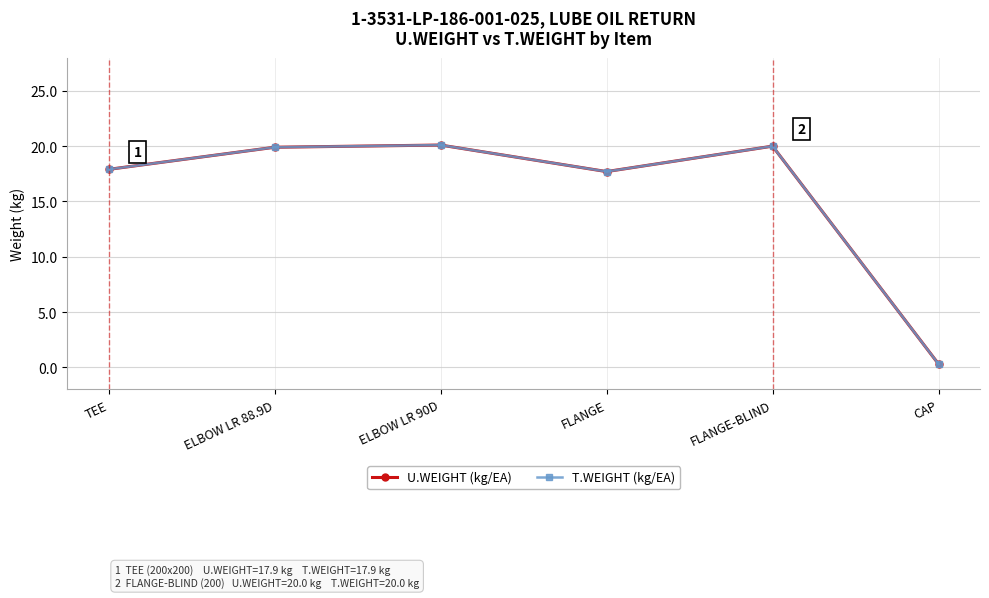

True or false: T.WEIGHT (kg/EA) and U.WEIGHT (kg/EA) intersect in this chart.

False